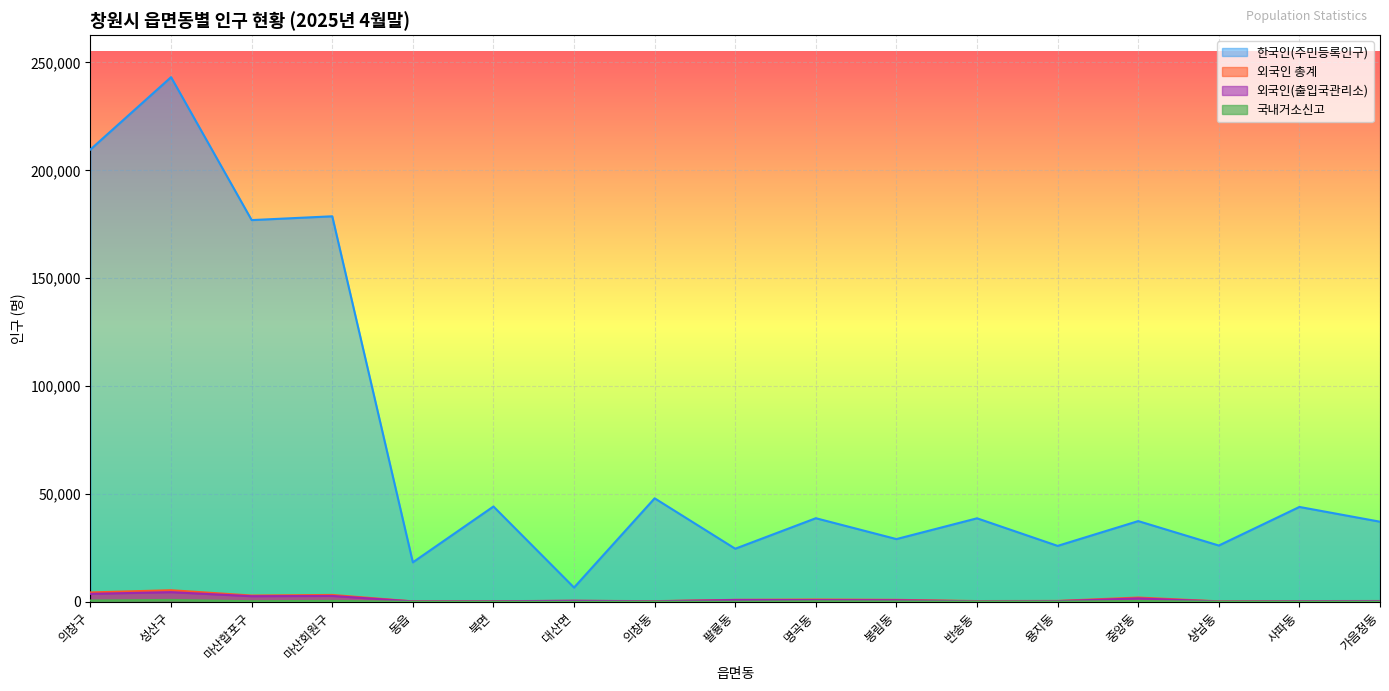

What is the spread (max minus min) of values at 의창동?

47937